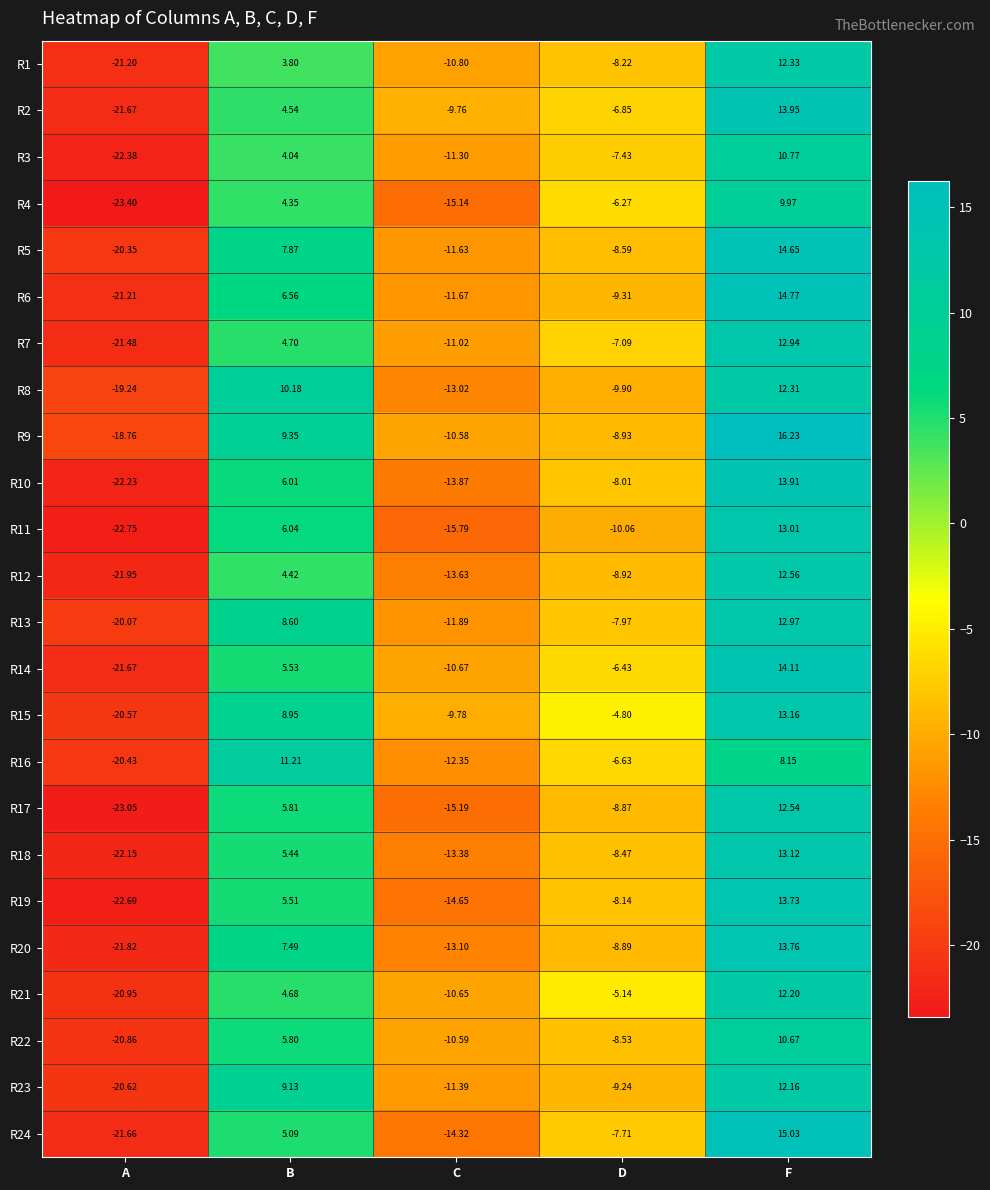

Where does the R15 series first go above -4?

B